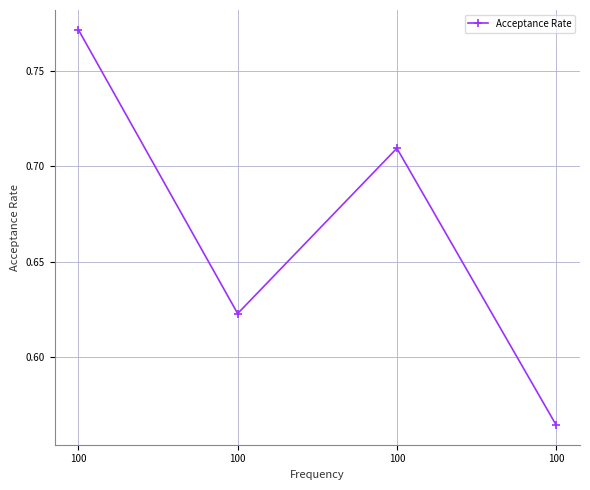

True or false: the data has more than 0 interior local peaks.

True